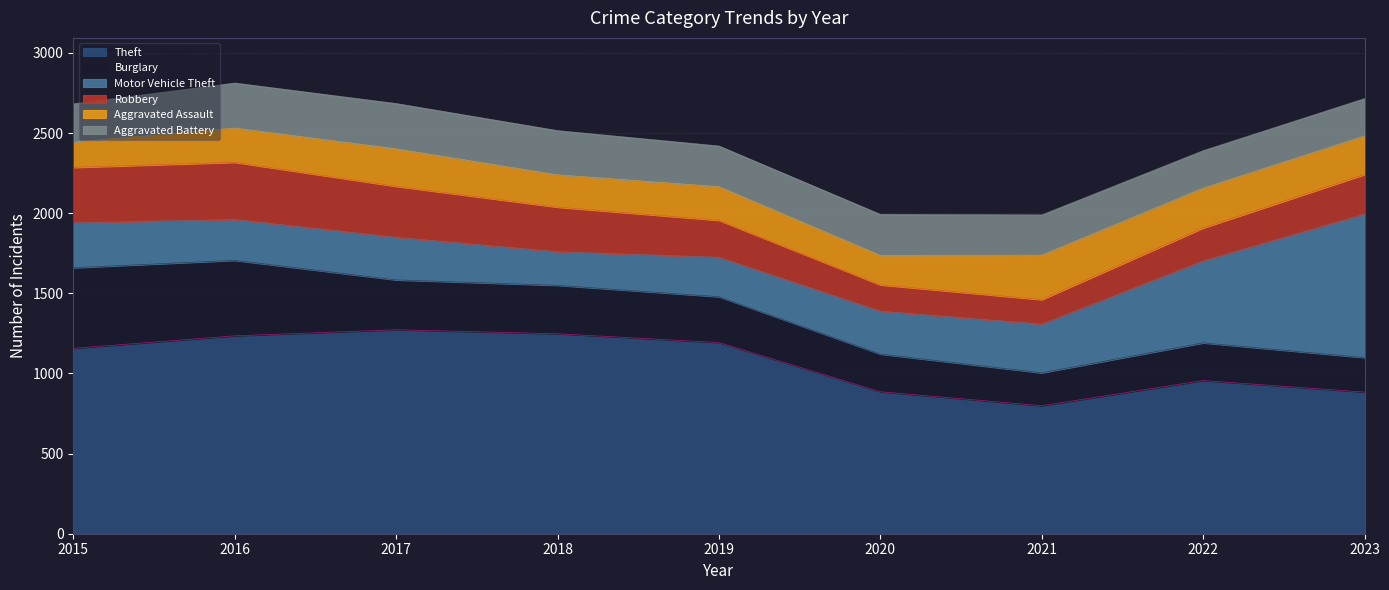

Is the value of Theft at 2017 greater than the value of Robbery at 2017?

Yes